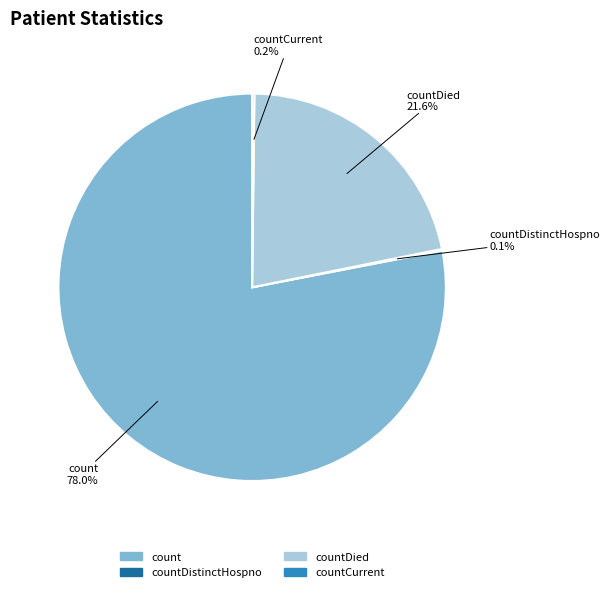

Is there a majority slice in this chart?

Yes